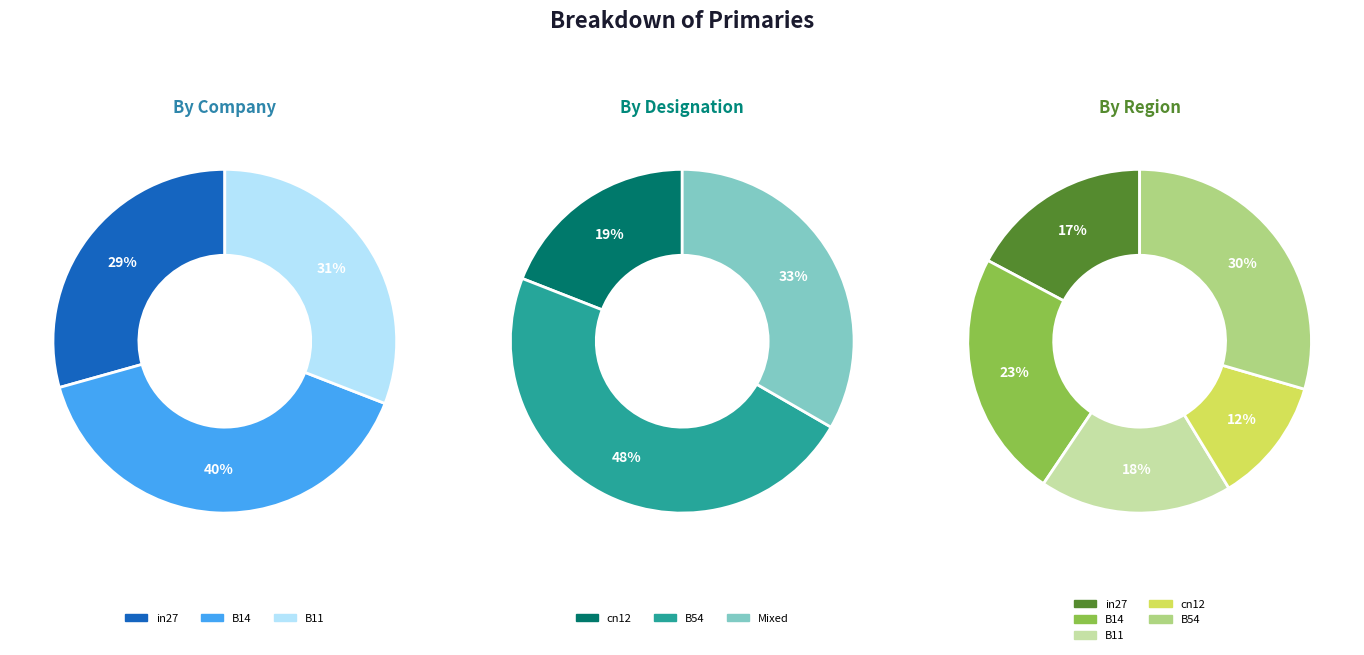

To the nearest percent, what is the combined percentage of B14 and in27?

41%